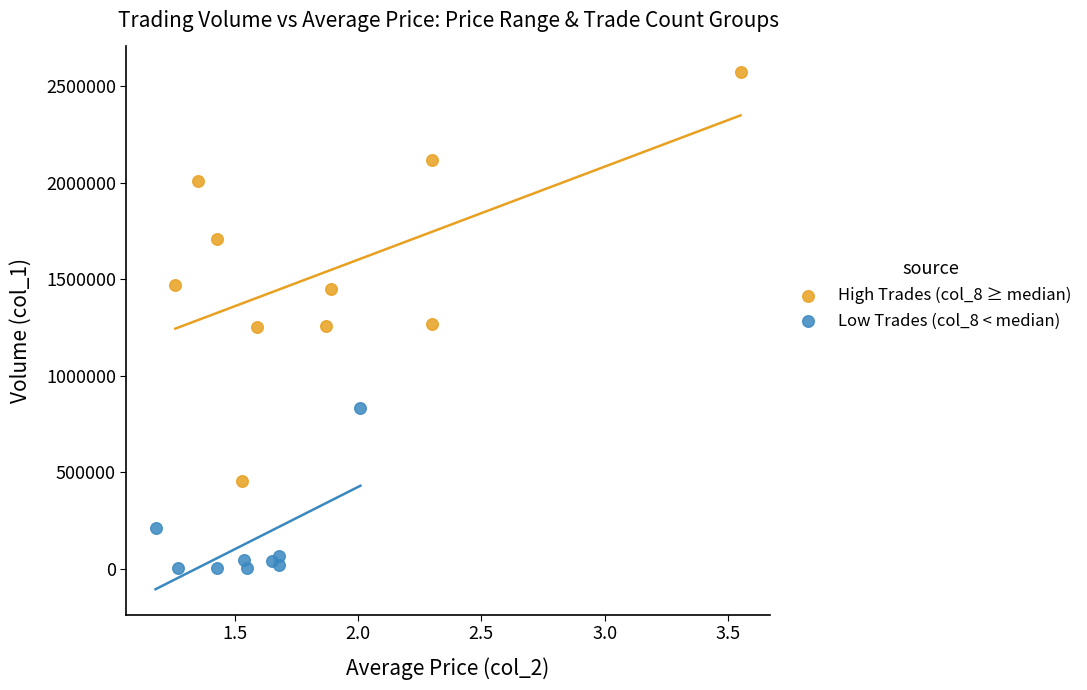

Which series reaches the maximum Y coordinate?

High Trades (col_8 ≥ median)